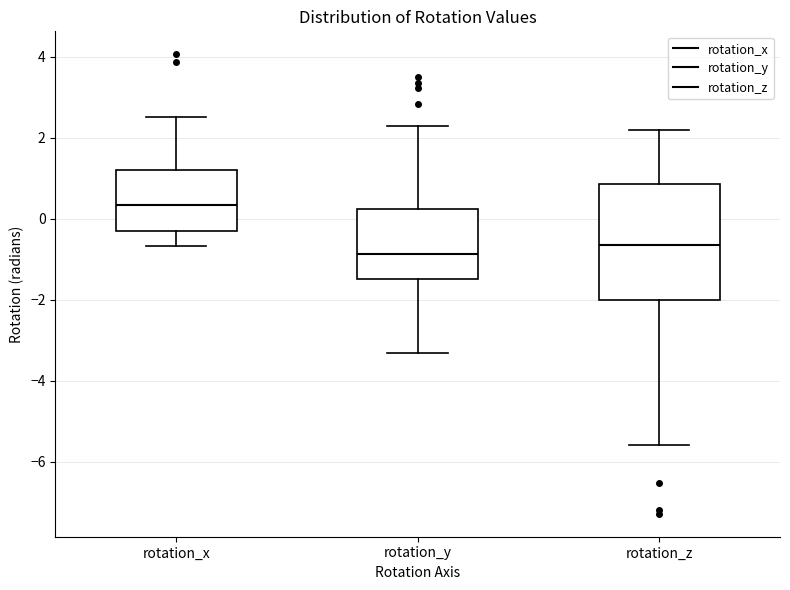

Comparing the boxes themselves (not the whiskers), which one is the tallest?

rotation_z